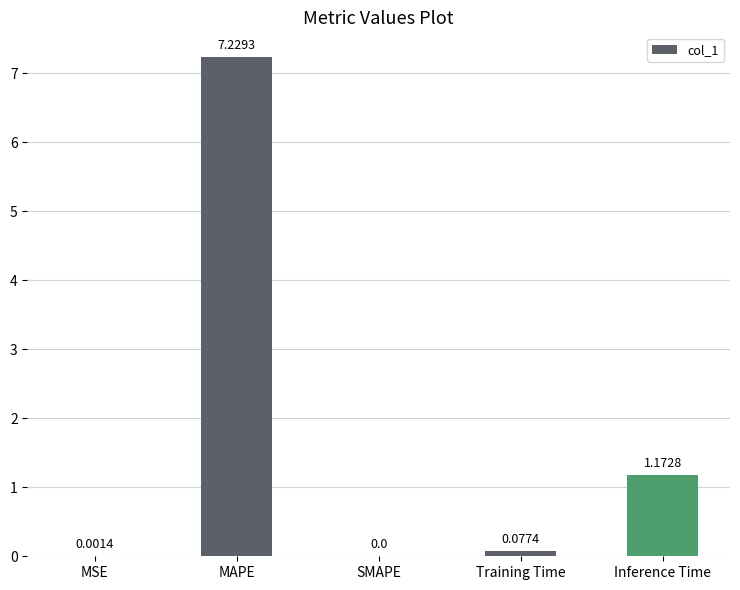

At which label is the value closest to 3?

Inference Time